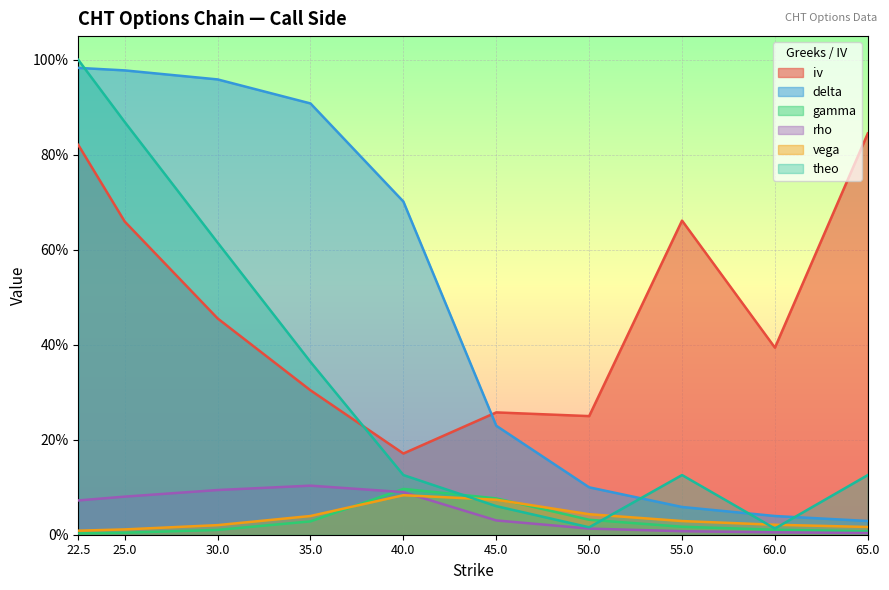

How many lines are shown in the chart?

6